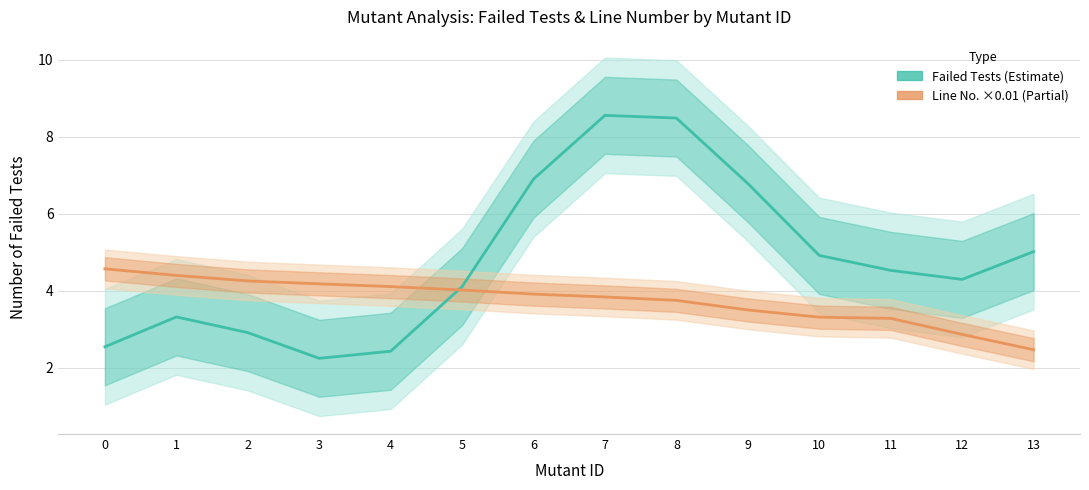

Read the Line Number (×0.01) value at 3.

4.2